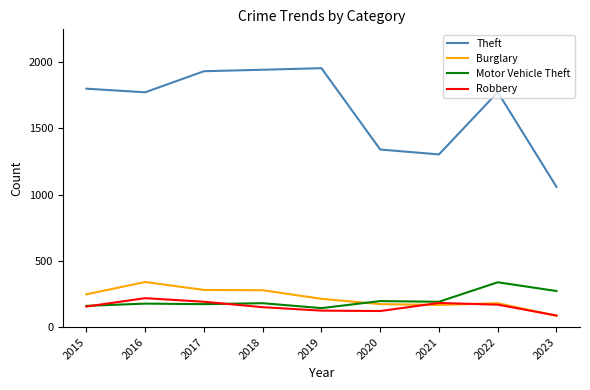

What is the lowest value of the Theft series?

1058